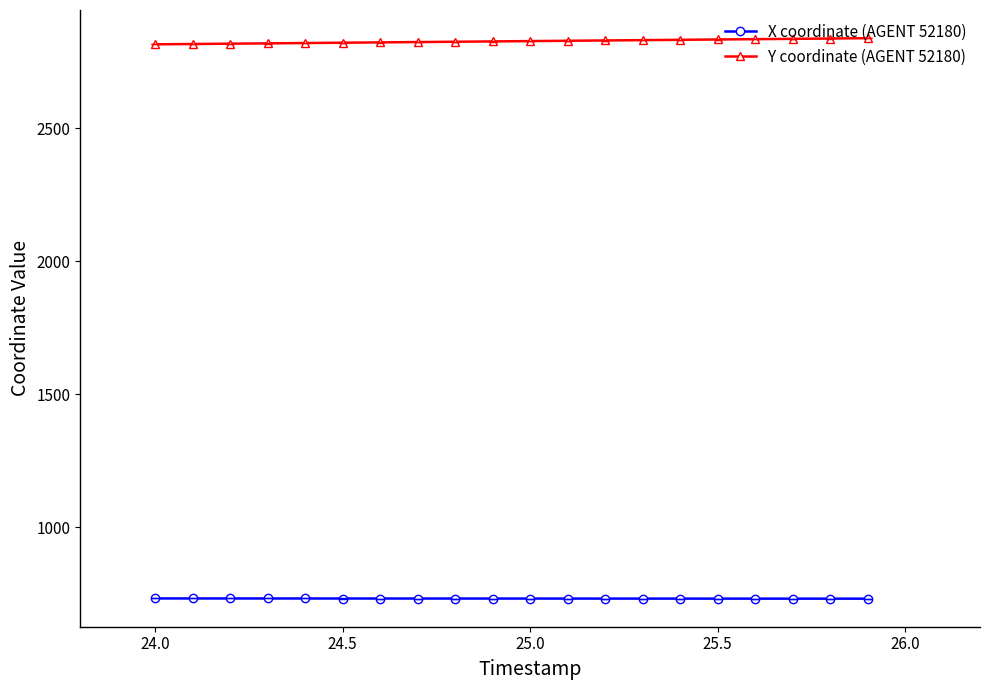

What is the greatest value displayed?

2839.2